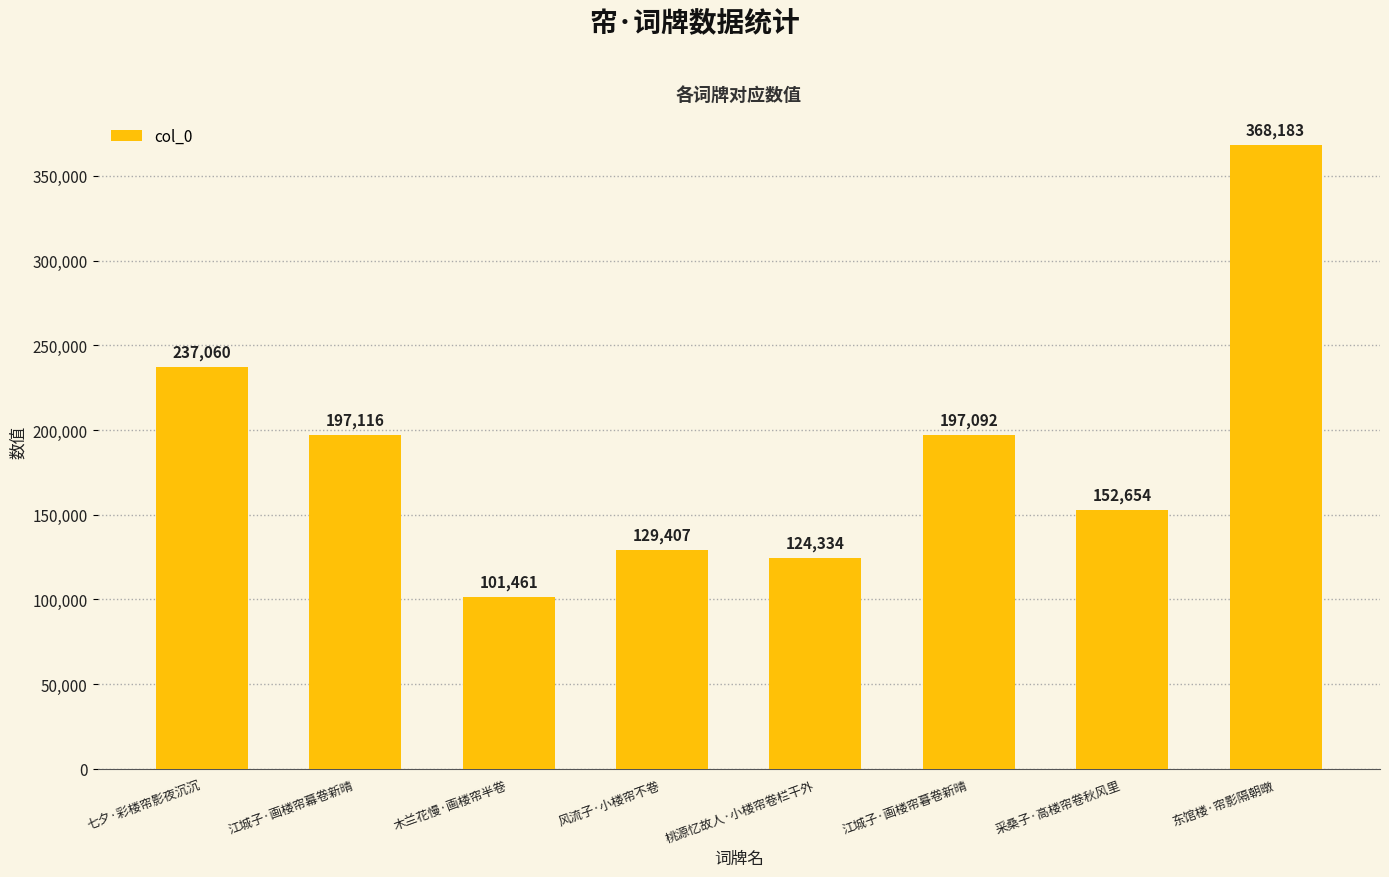

Which category has the lowest value across all series?

木兰花慢·画楼帘半卷